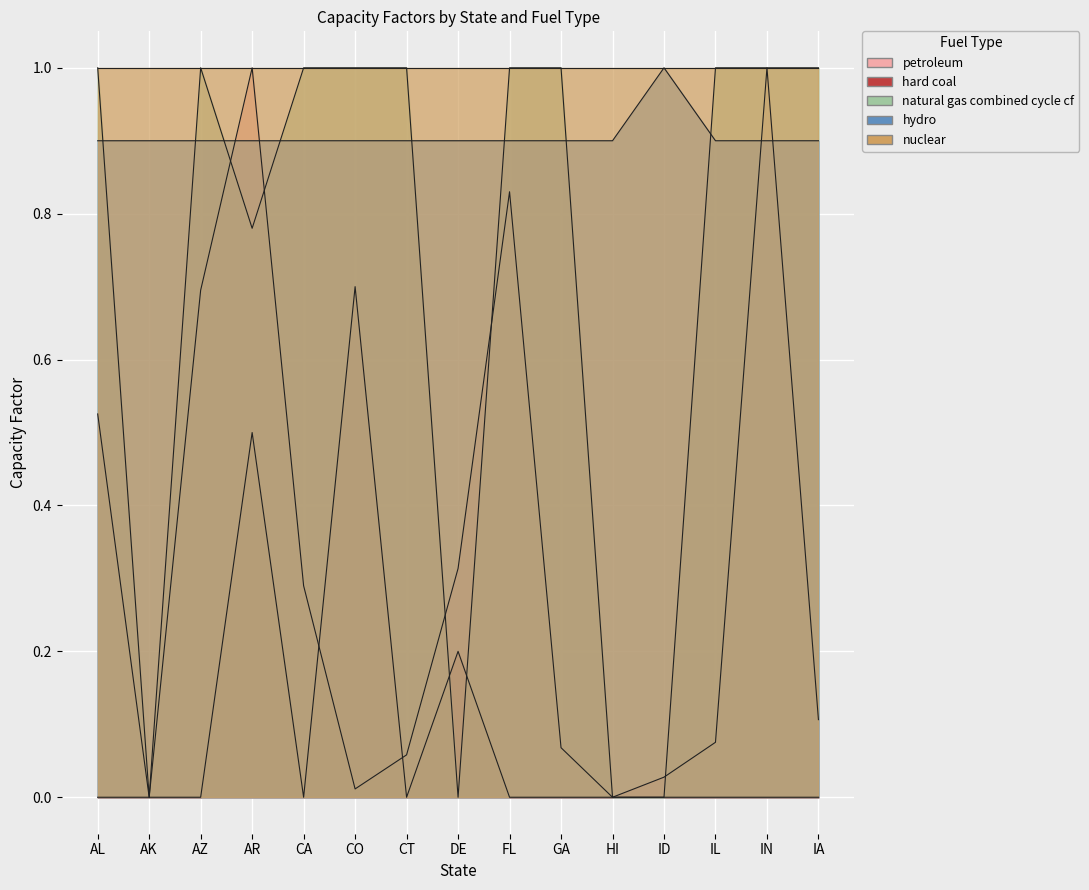

At which label does hard coal reach its peak?

CO